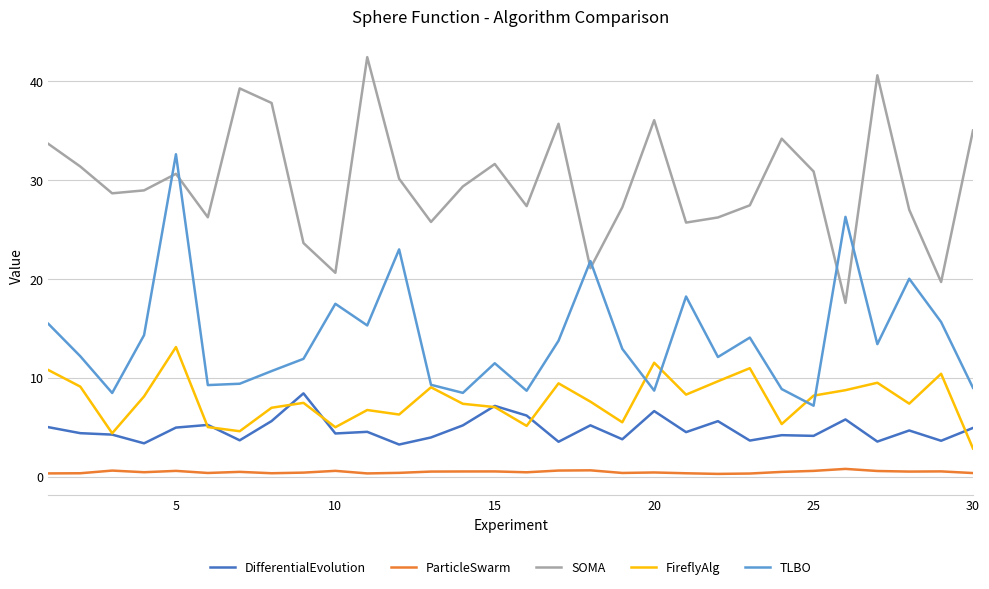

What is the maximum value for TLBO?

32.6